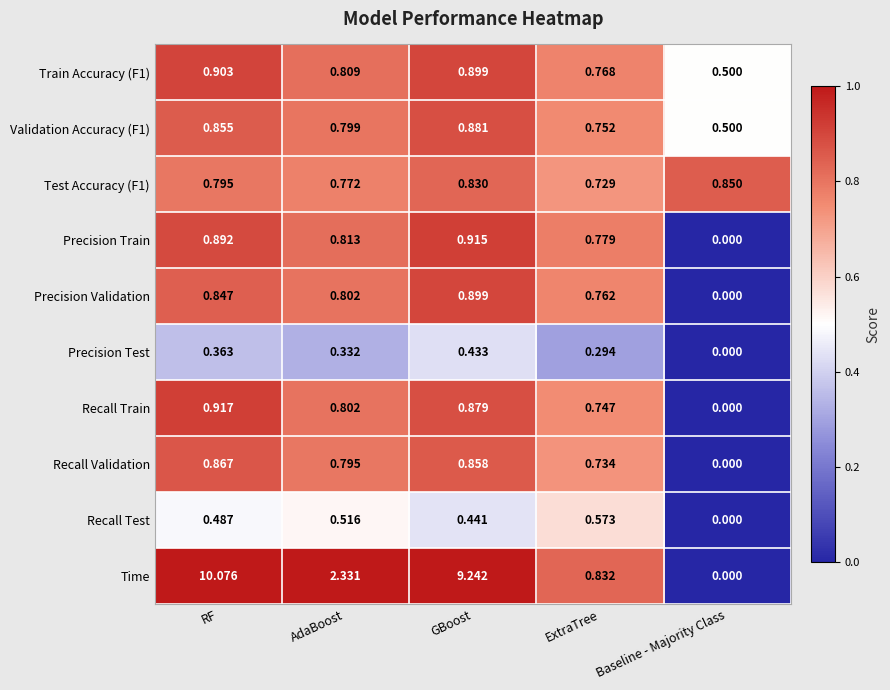

What is the spread (max minus min) of values at AdaBoost?

2.0